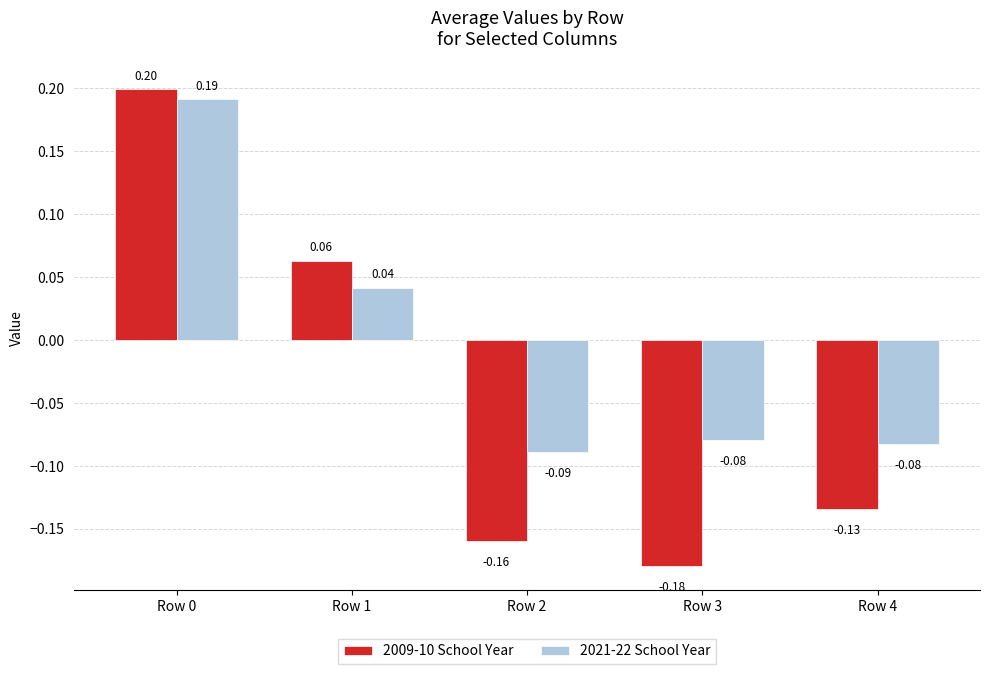

Between Row 1 and Row 2, which series saw the biggest shift?

2009-10 School Year